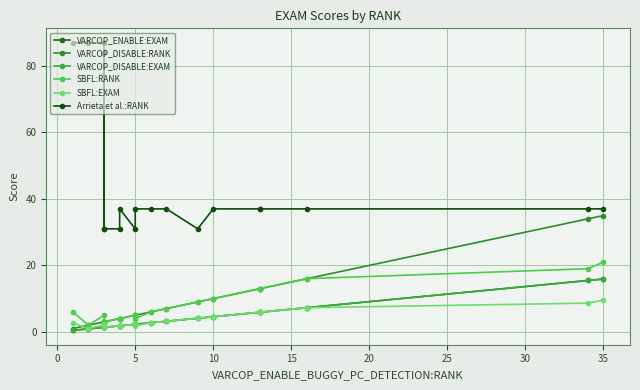

What is the difference between the highest and lowest values at 16?

29.7